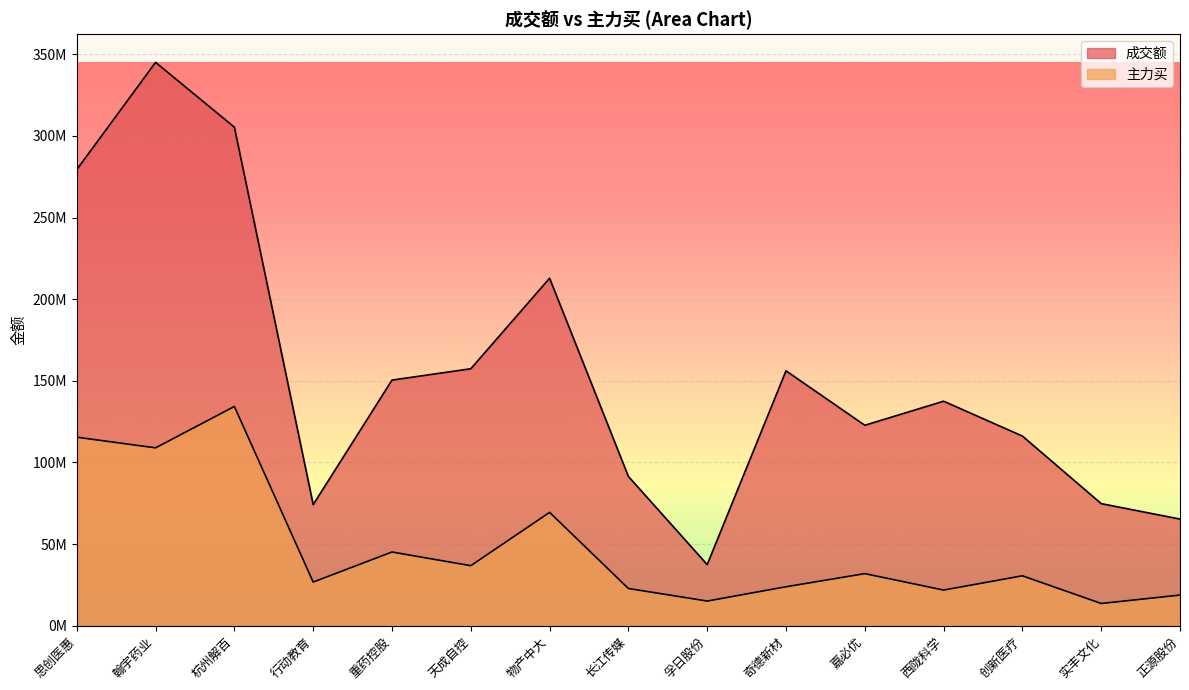

Is the value of 成交额 at 嘉必优 greater than the value of 主力买 at 西陇科学?

Yes